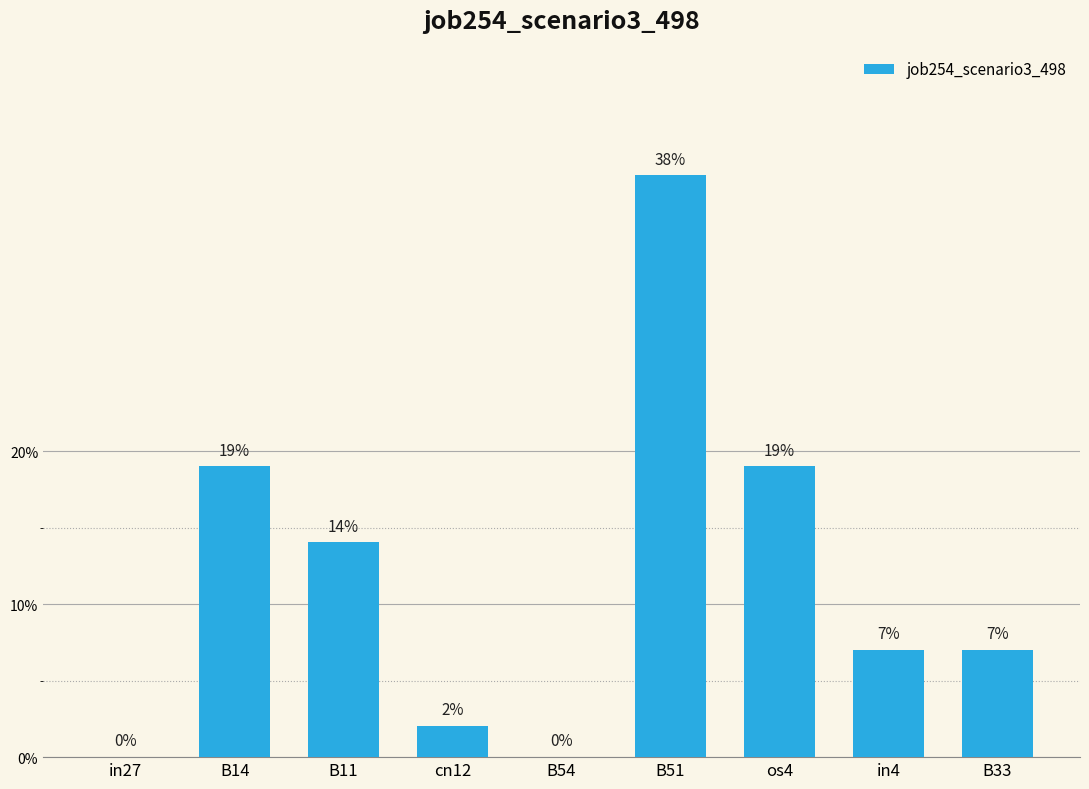

Are the bars horizontal?

No